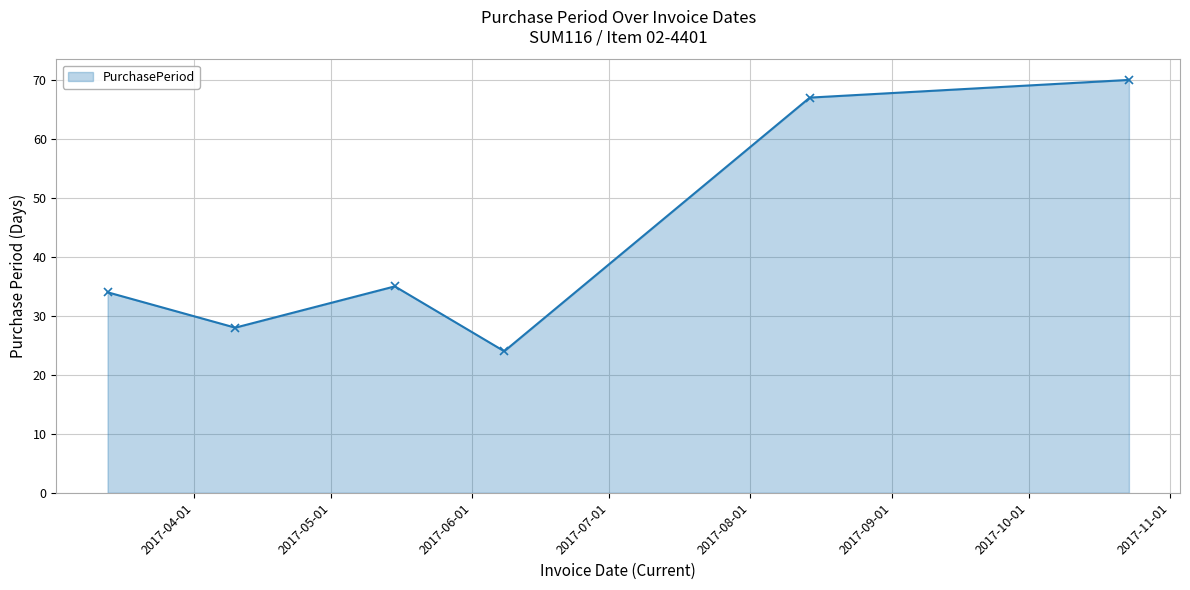

What is the maximum value shown in the chart?

70